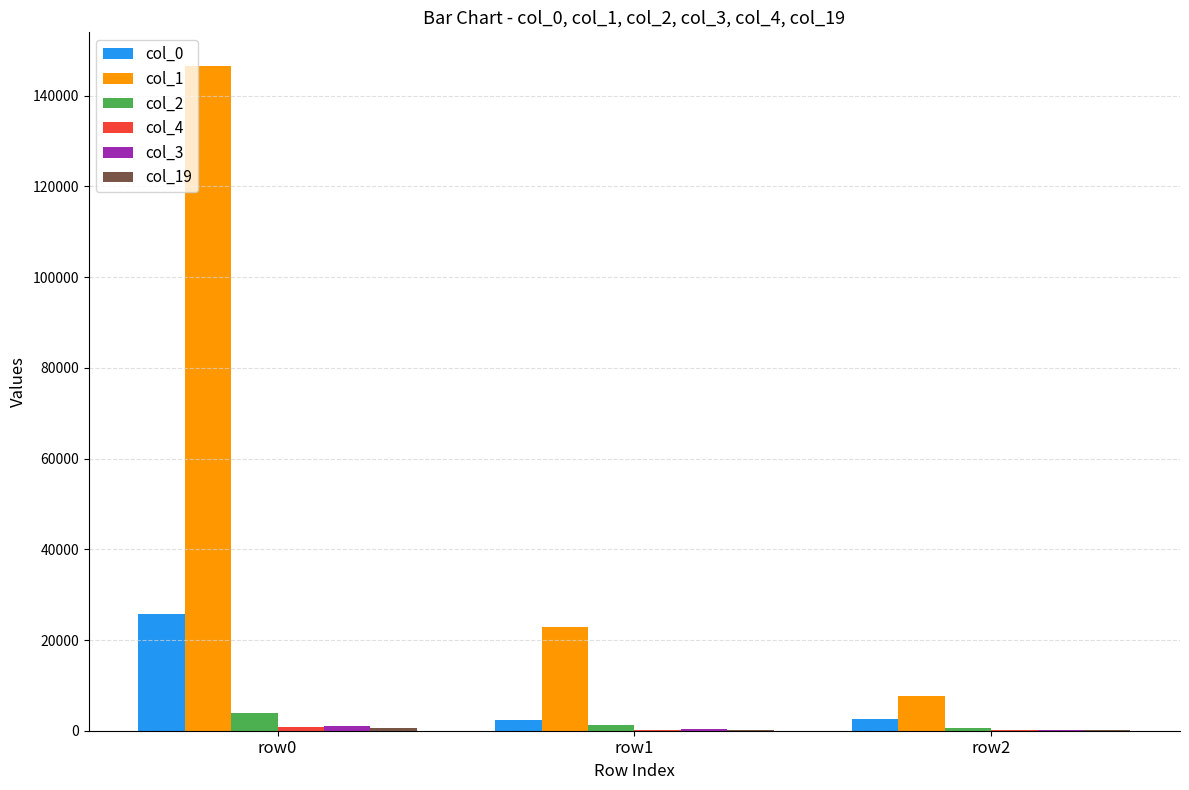

At which category is the sum across all series the highest?

row0